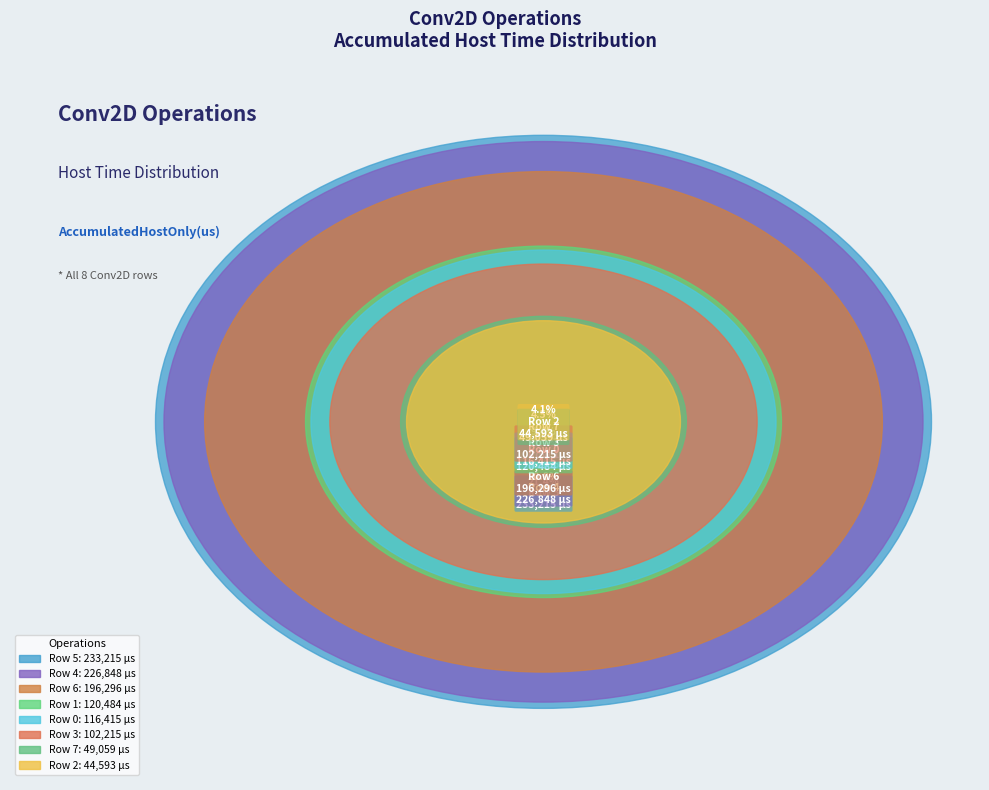

Which slice is the largest?

Row 5